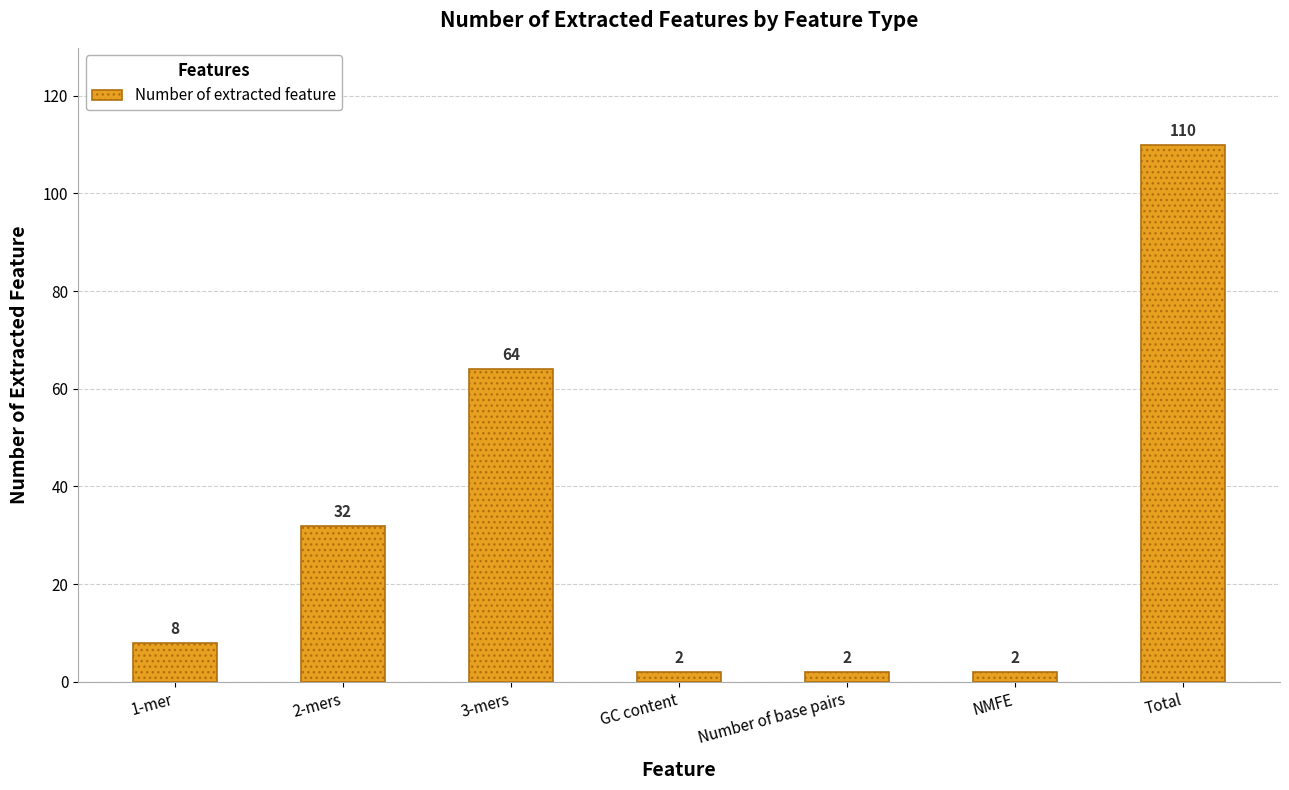

How many bars are there in total?

7